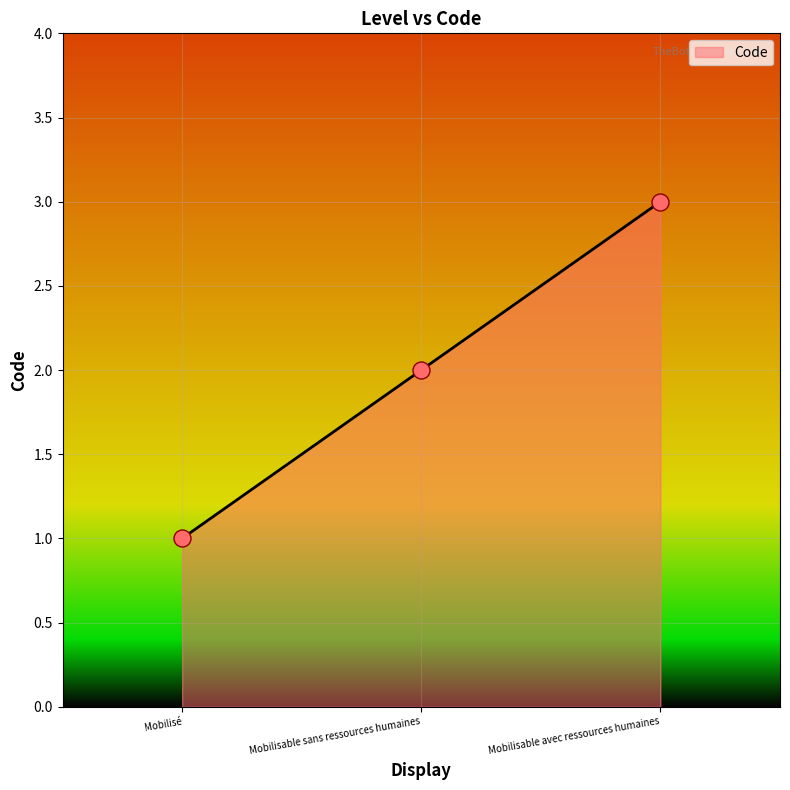

Which has a higher value, Mobilisé or Mobilisable avec ressources humaines?

Mobilisable avec ressources humaines